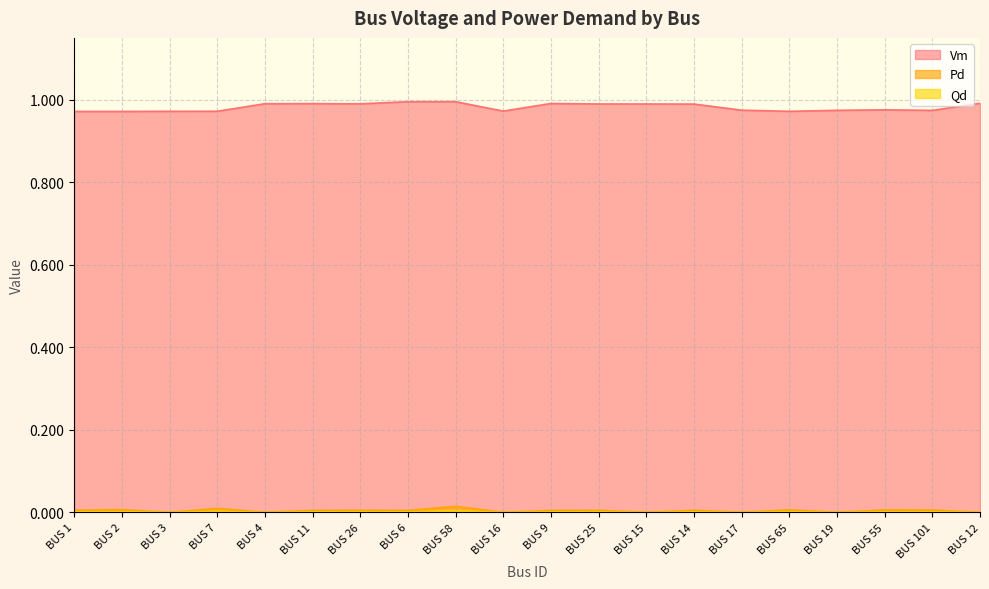

Between BUS 55 and BUS 26, which is larger?

BUS 26